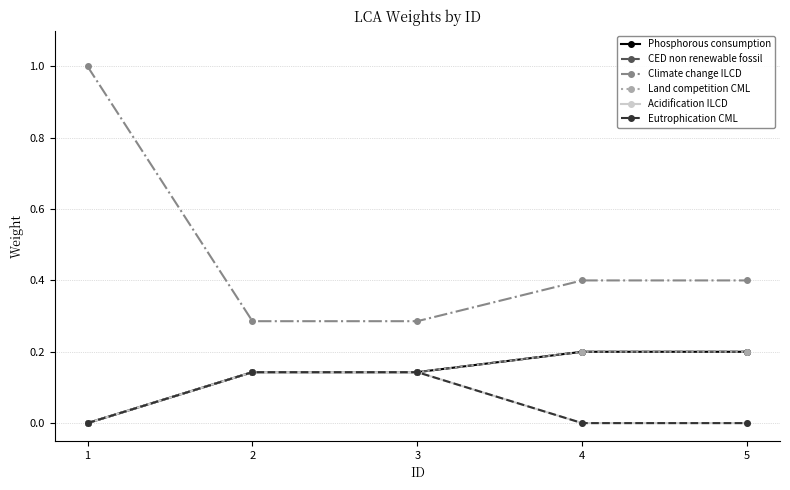

At which category is the sum across all series the highest?

1